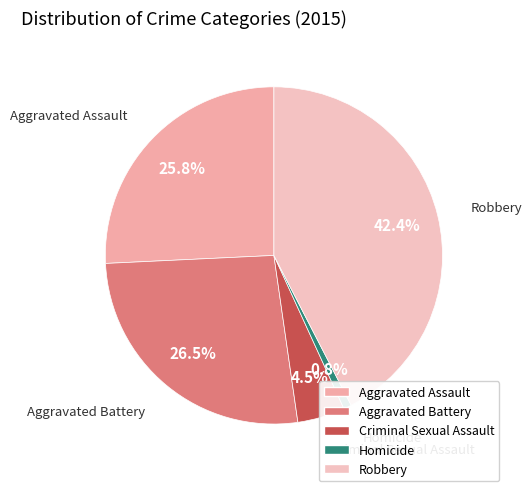

Between Aggravated Assault and Homicide, which is larger?

Aggravated Assault